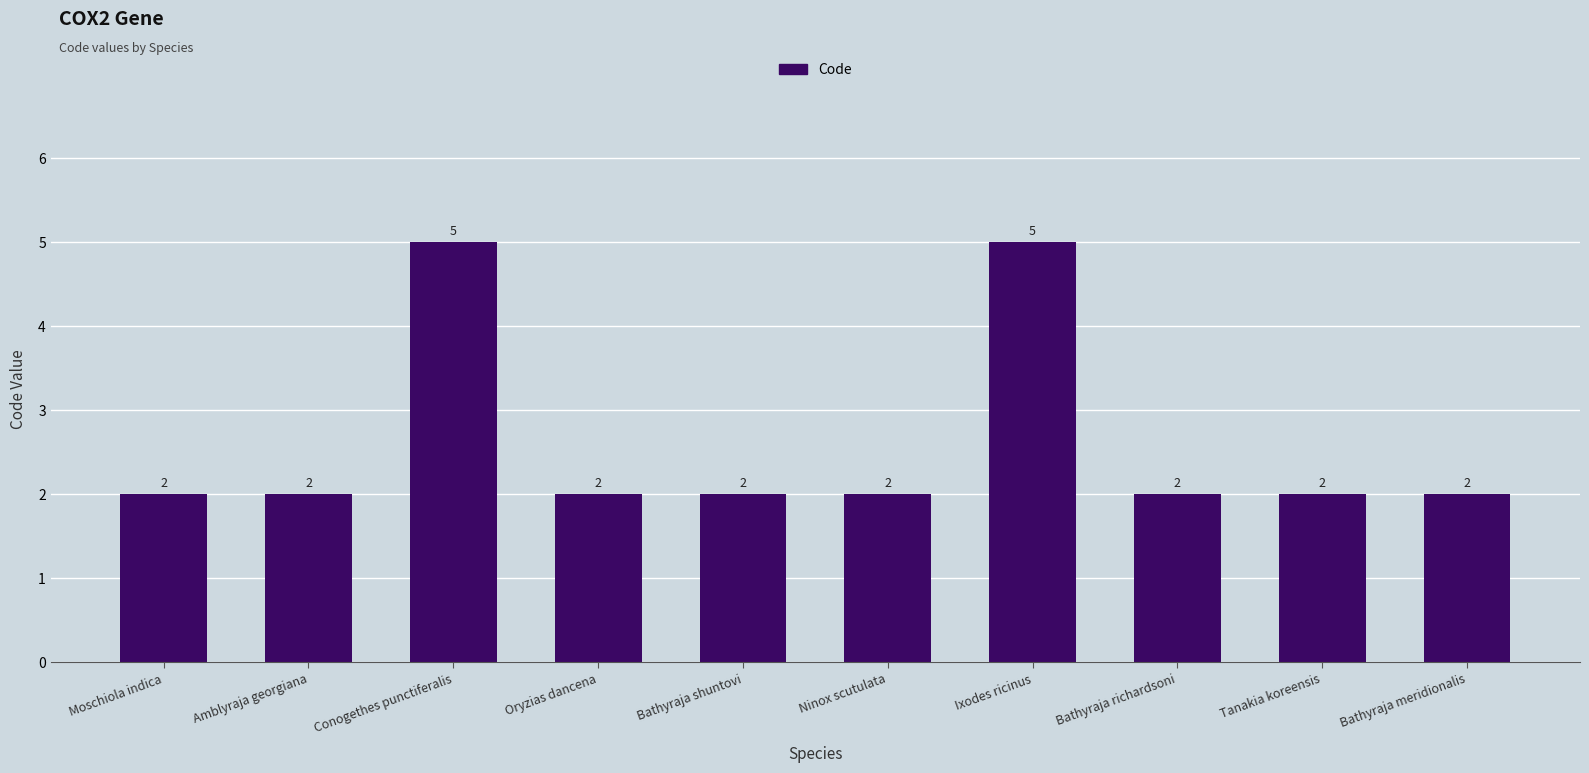

What is the change in value from Conogethes punctiferalis to Bathyraja meridionalis?

-3